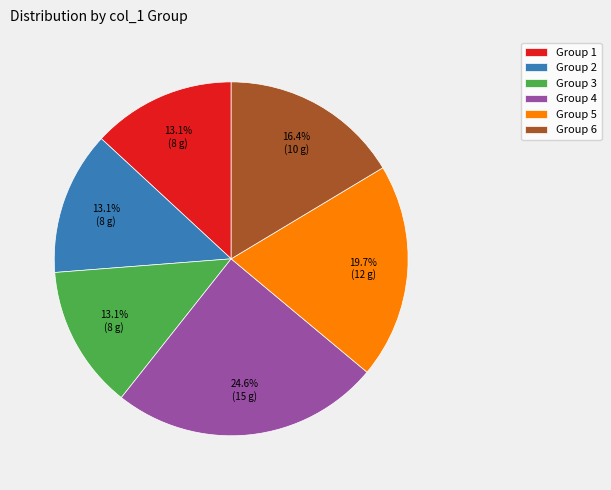

What percentage do Group 1 and Group 4 together represent?

37.7%